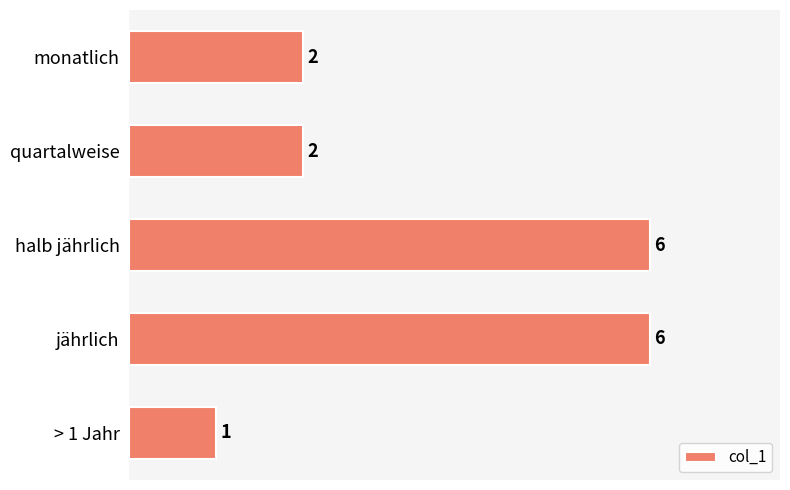

What is the minimum value shown in the chart?

1